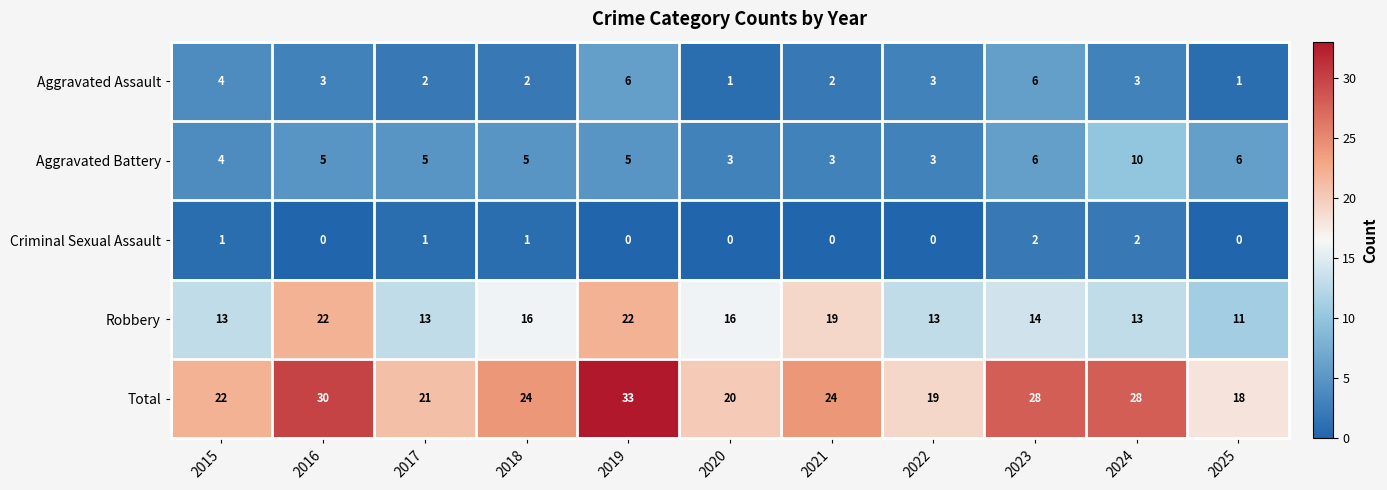

What is the difference between the maximum and minimum values in the Robbery series?

11